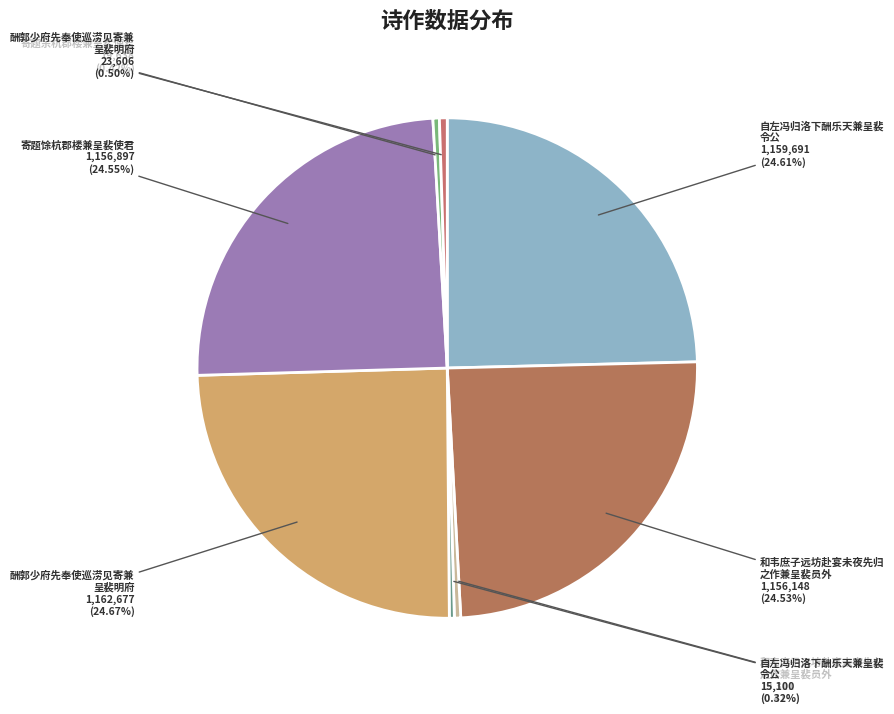

How many slices are in this pie chart?

8